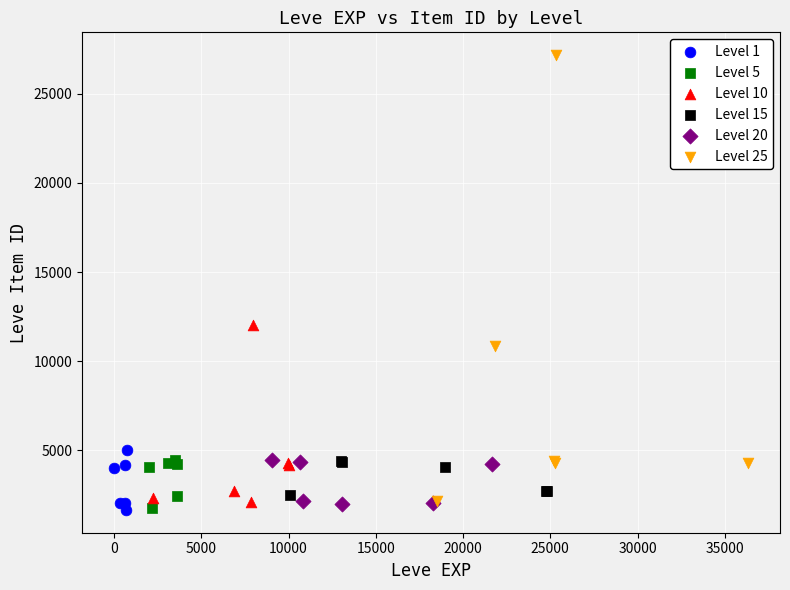

Which series has the largest Y range (max minus min)?

Level 25